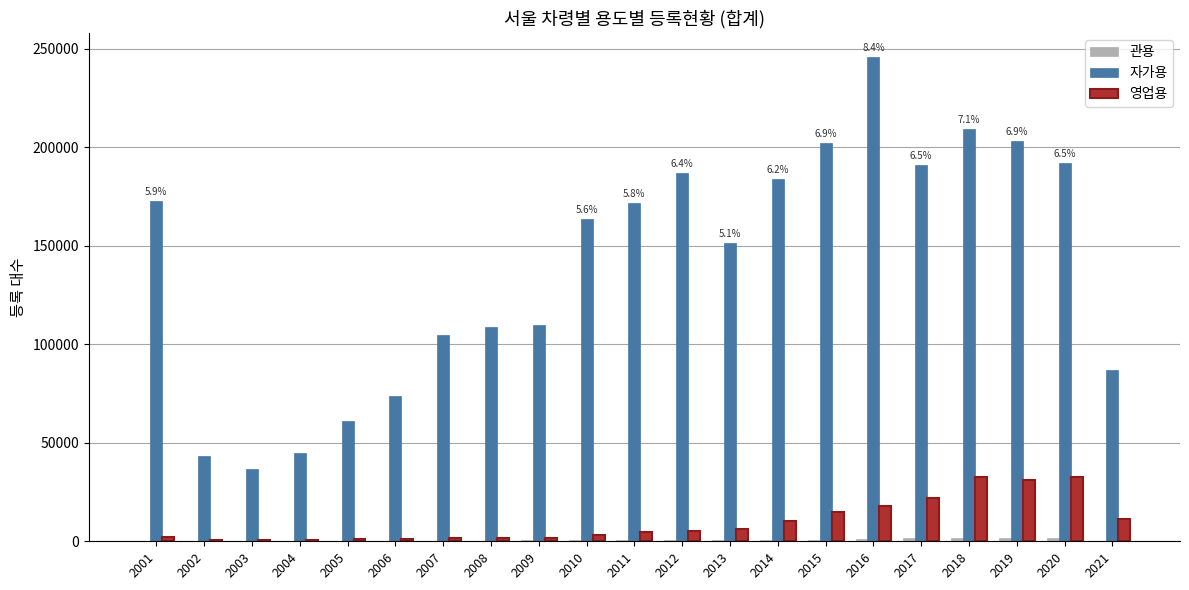

What is the sum of all 자가용 values?

2943414